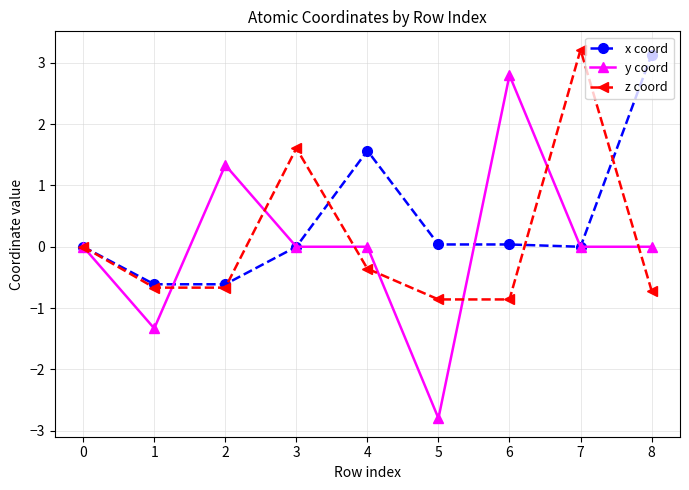

What is the lowest value of the x coord series?

-0.6